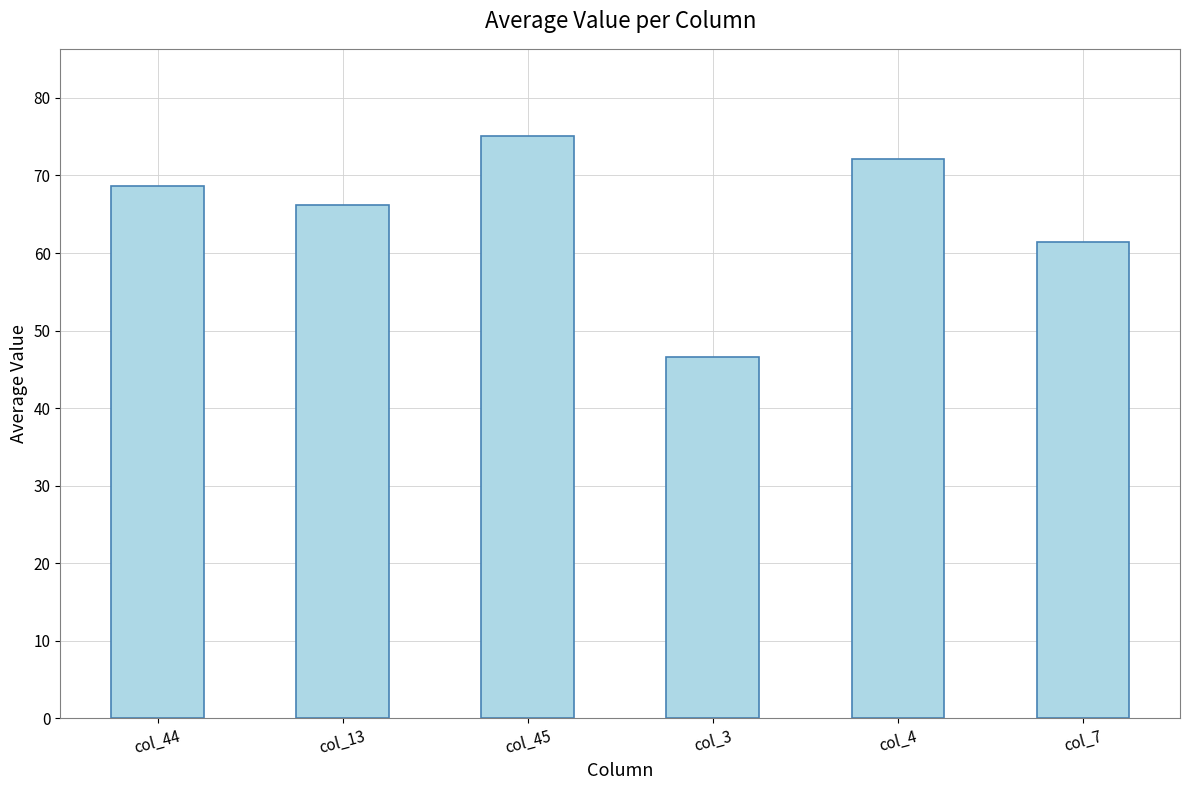

List the labels in order of value, smallest first.

col_3, col_7, col_13, col_44, col_4, col_45